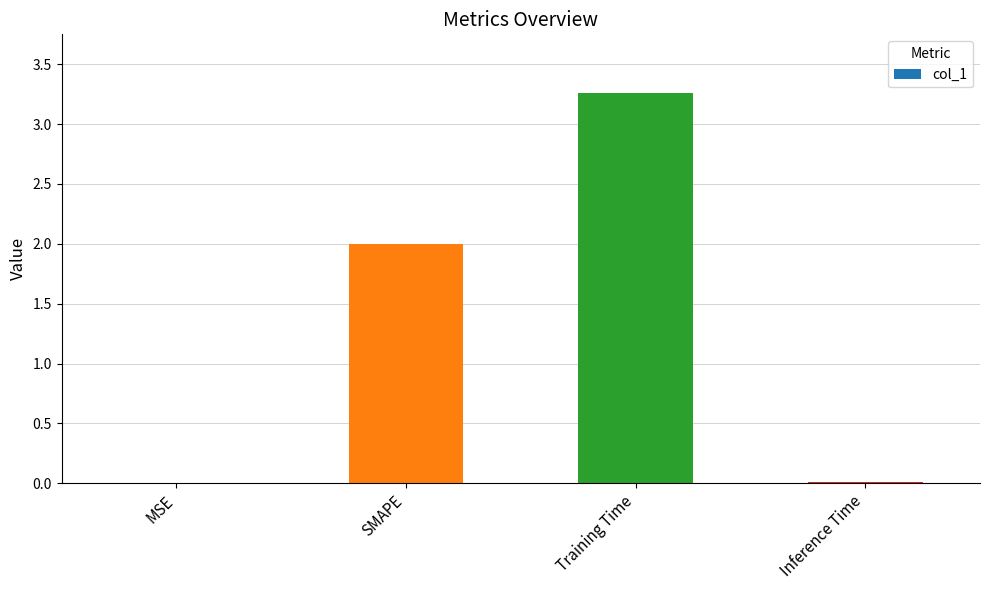

What is the sum of all values?

5.3